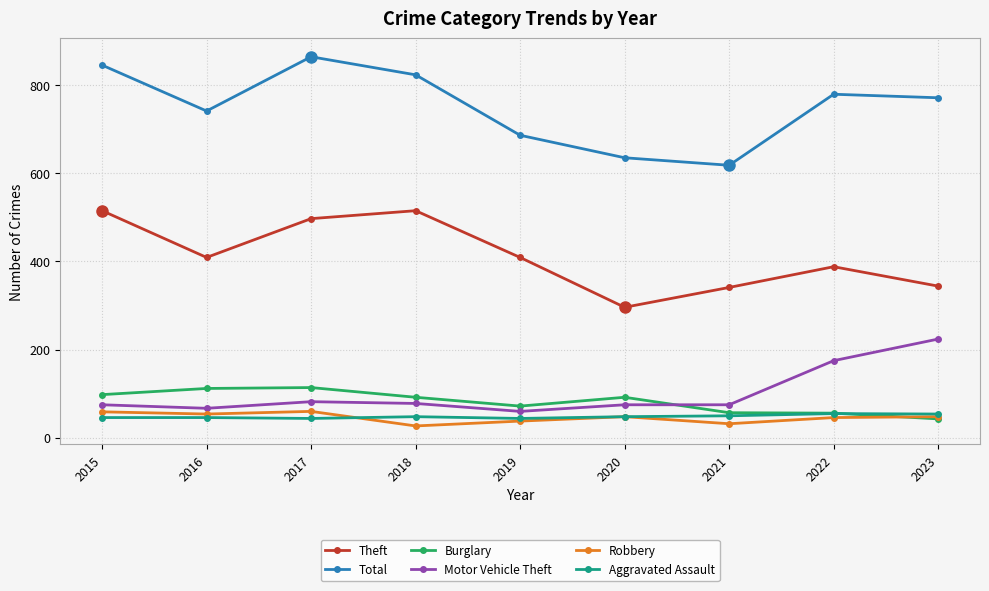

How many interior local valleys does the Theft series have?

2